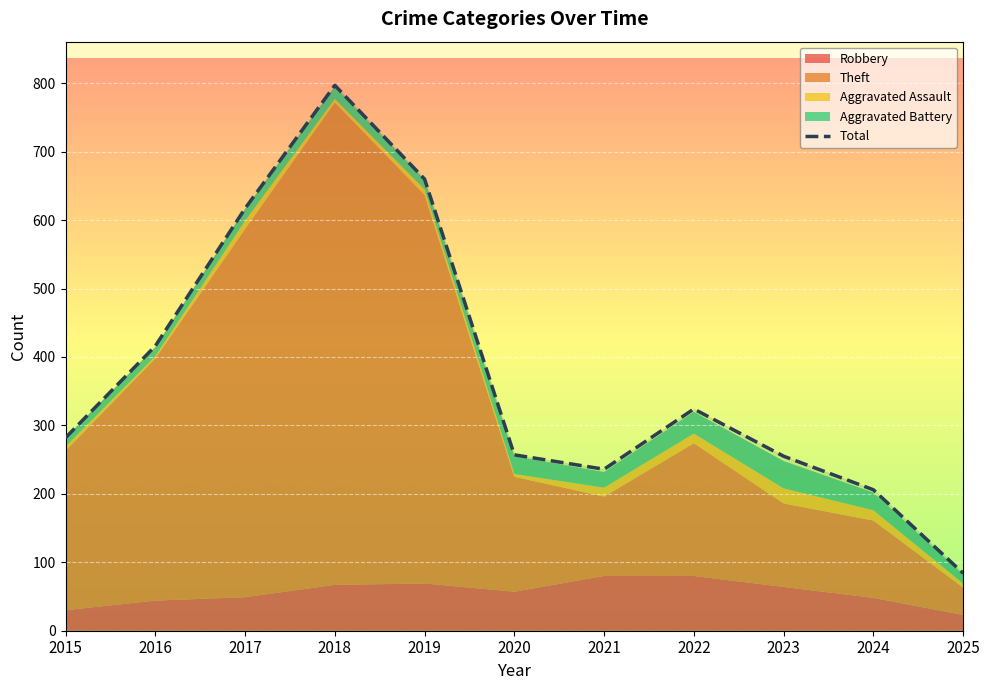

What is the minimum value shown in the chart?

84